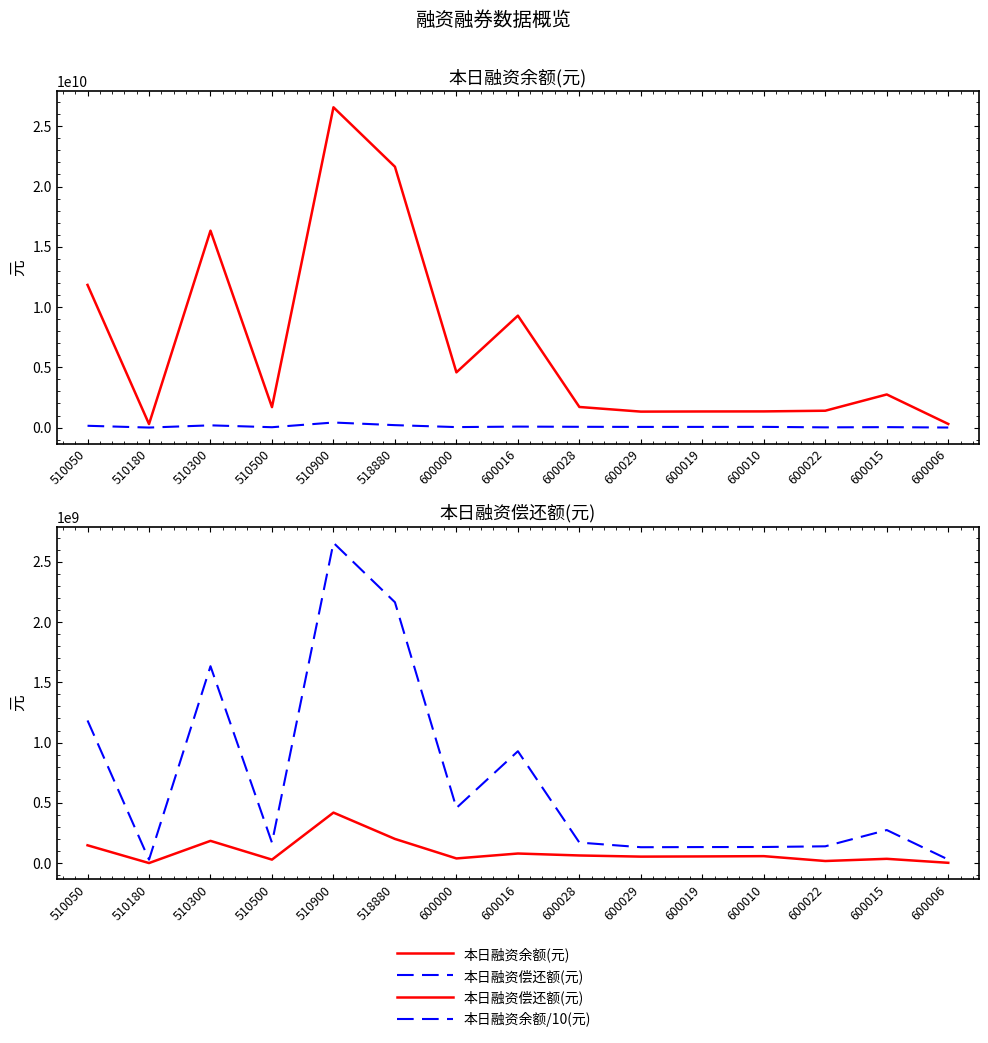

What position from the left is 600006?

15